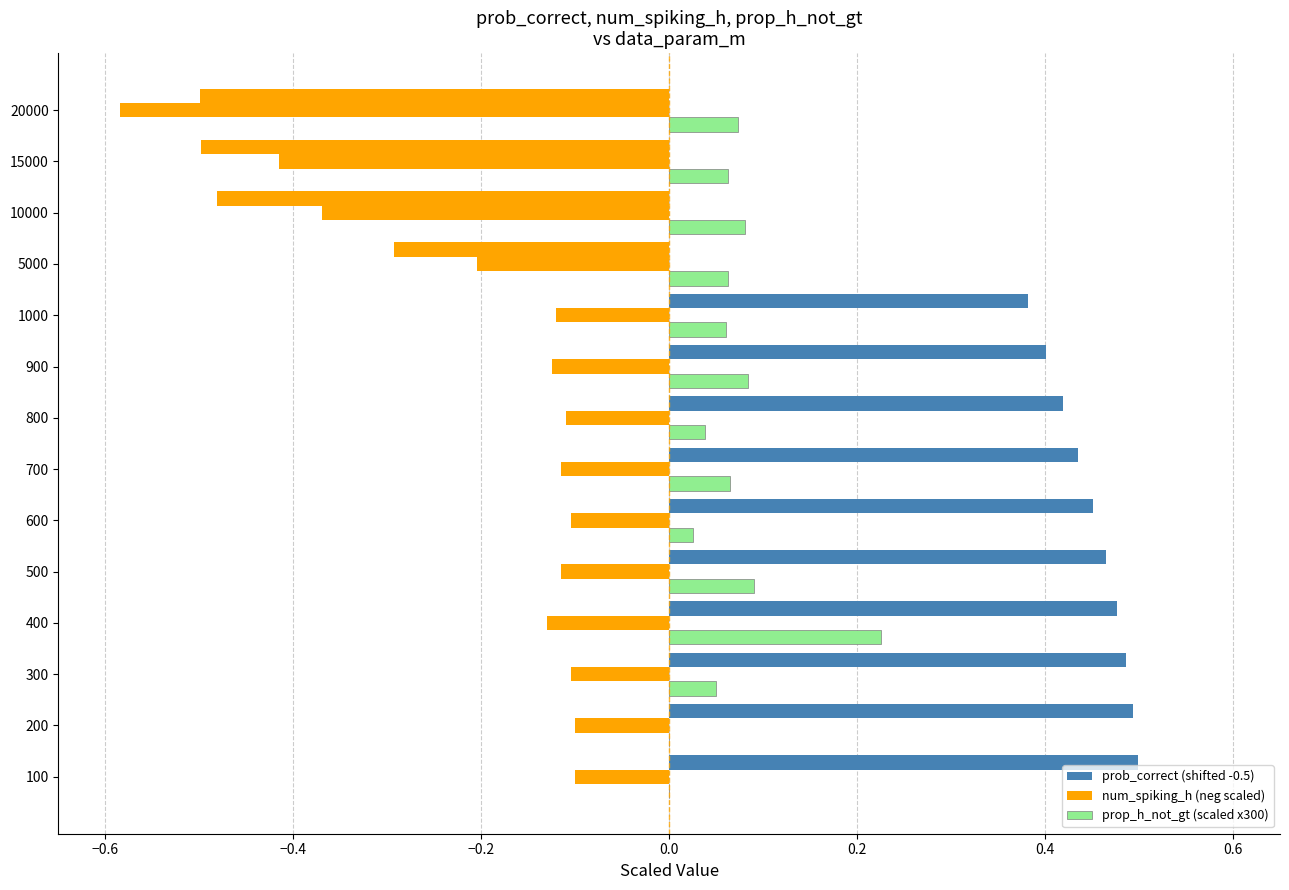

How many series are shown in this chart?

3